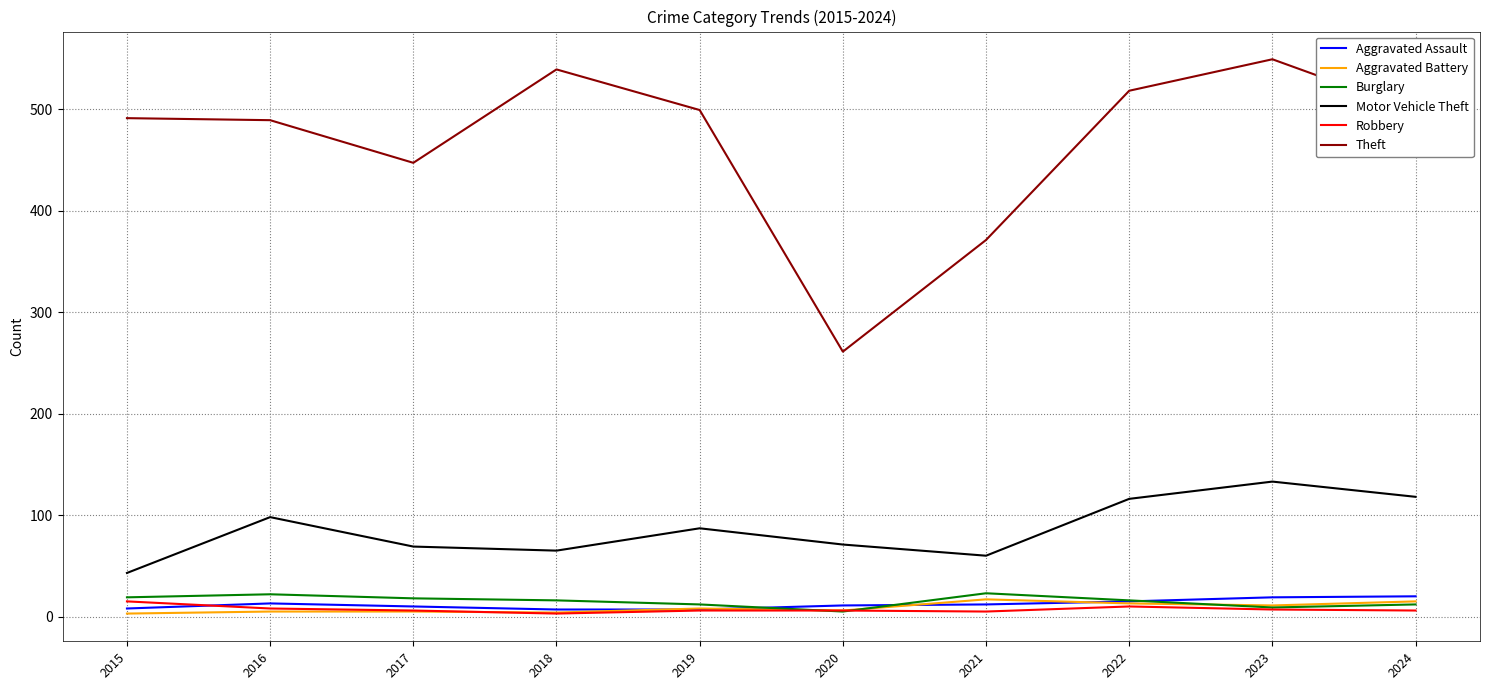

Which series has the largest total across all categories?

Theft